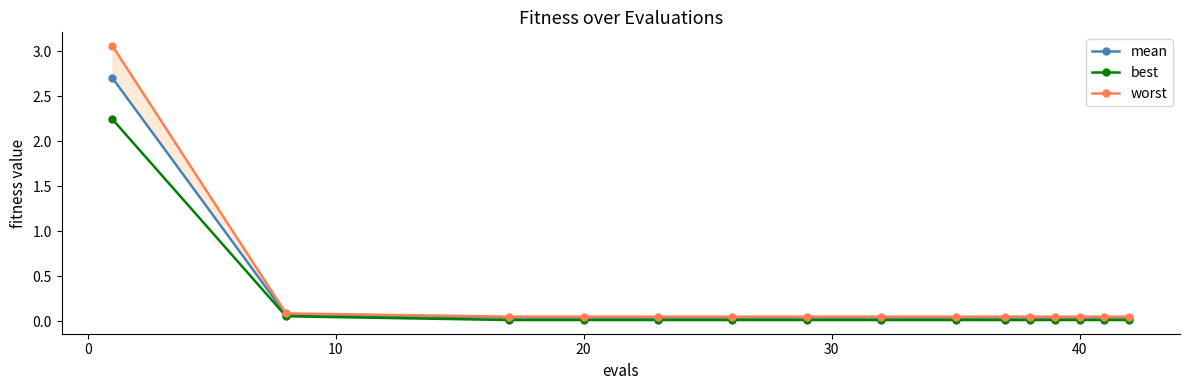

The value of best at 20 is 0.0. True or false?

True